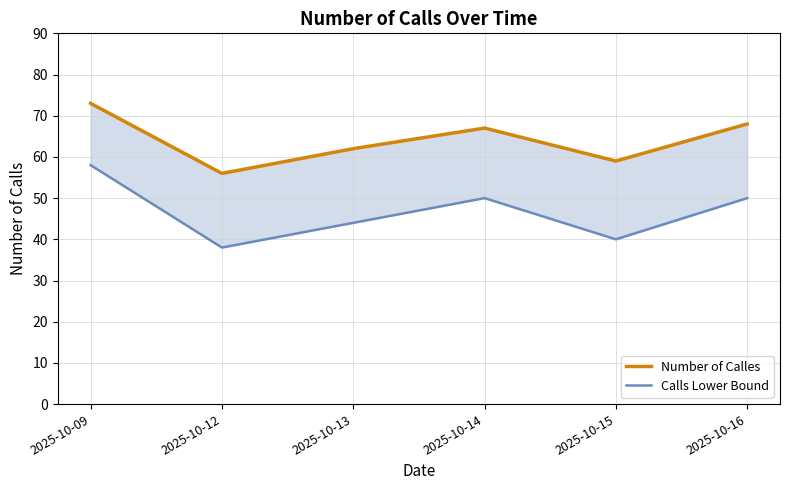

True or false: Number of Calles and Calls Lower Bound cross at least once.

False